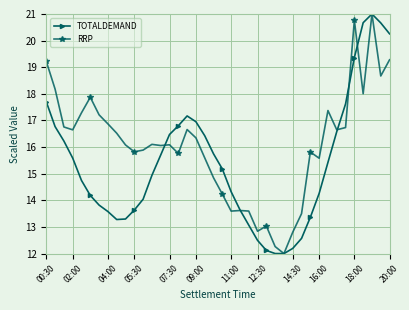

What is the value of the TOTALDEMAND point at the 36th from the left?

19.4